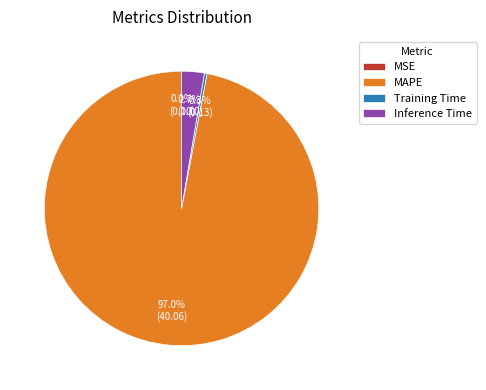

Which slice is the largest?

MAPE